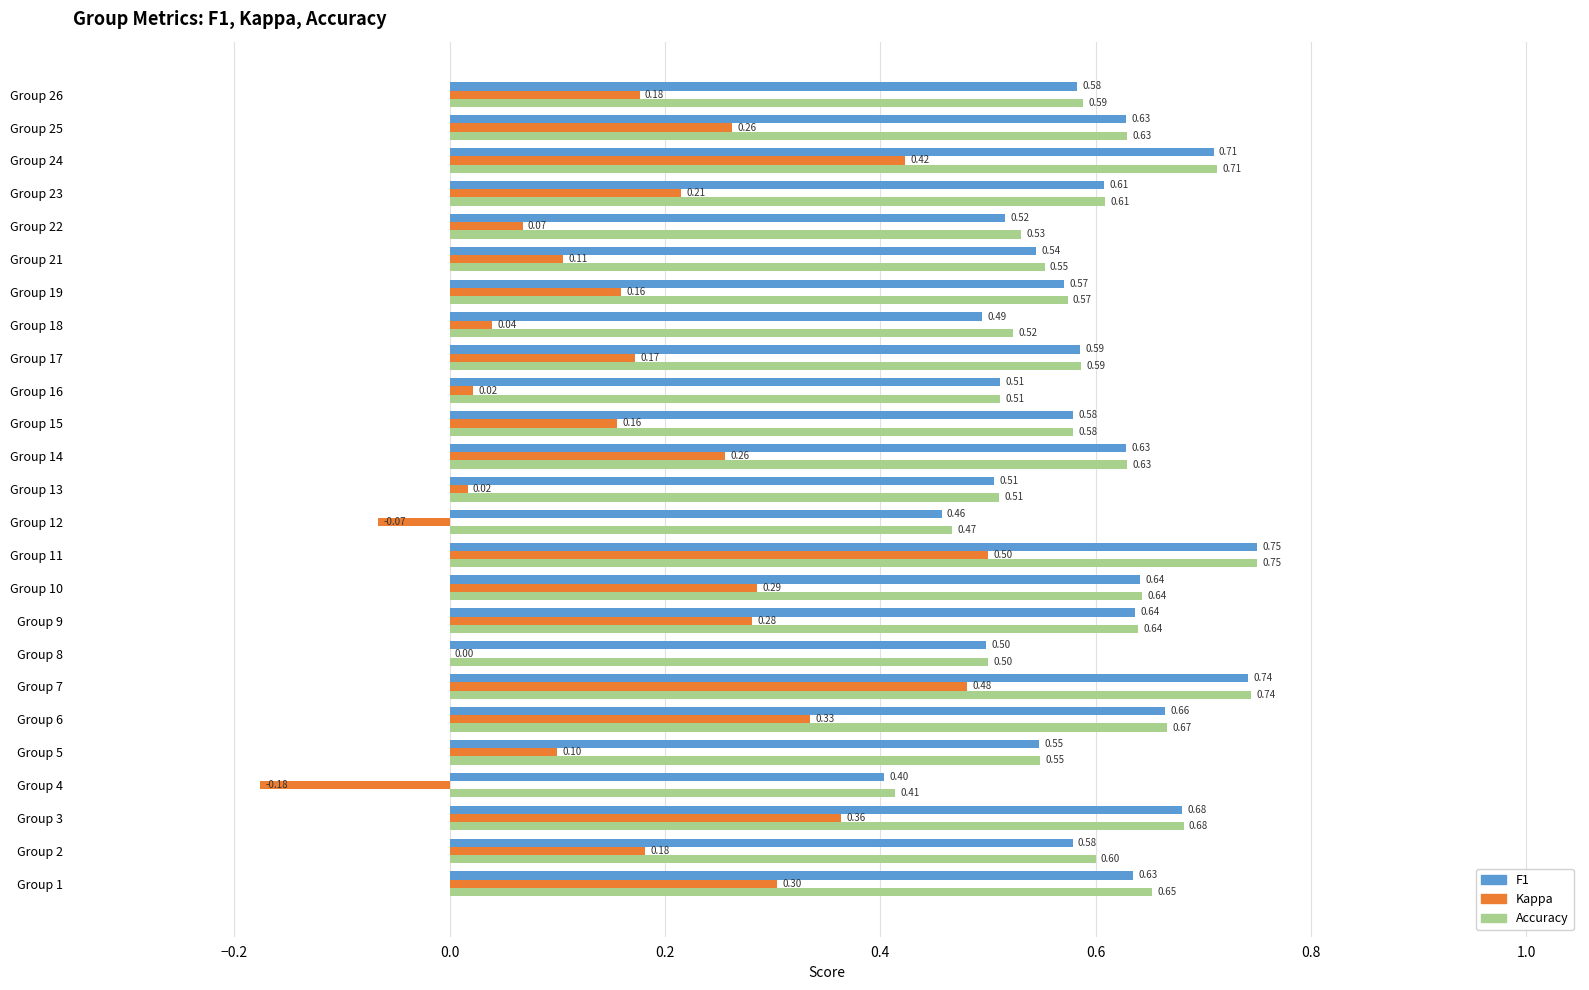

At which category is the sum across all series the highest?

Group 11